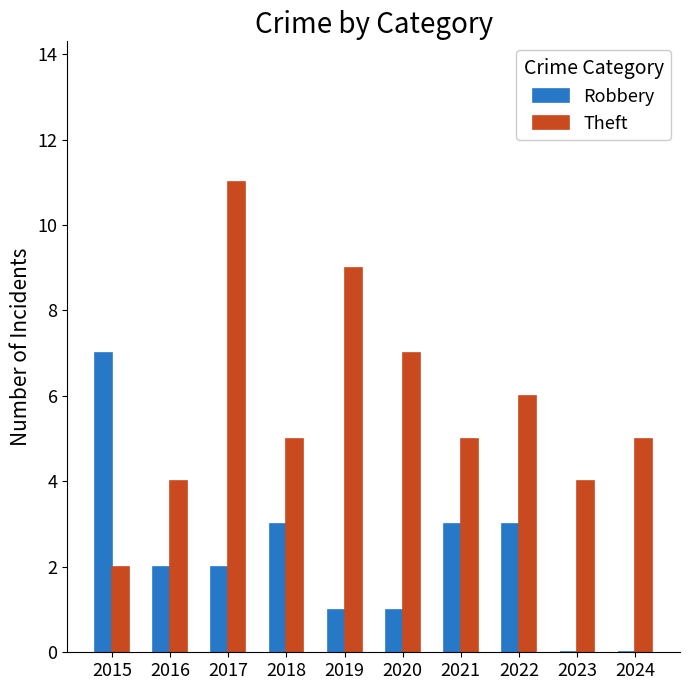

Between 2020 and 2023, which series saw the biggest shift?

Theft